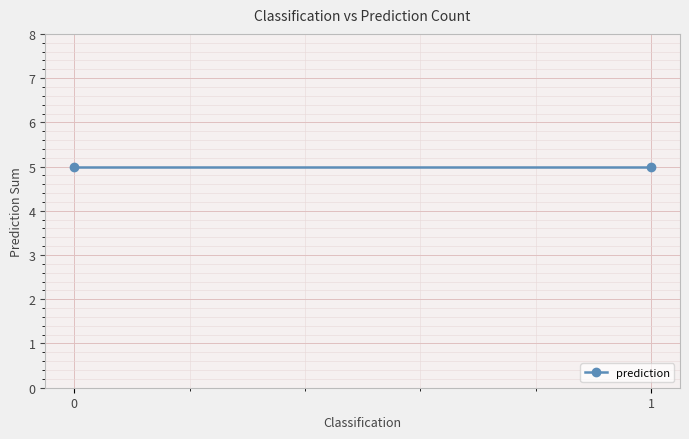

True or false: there are more than 1 points higher than both neighbors.

False